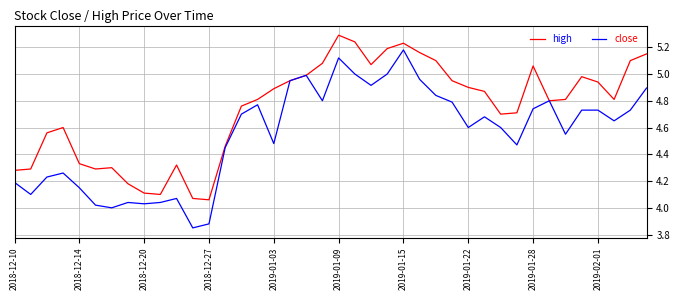

Which series has the largest range (max minus min)?

close